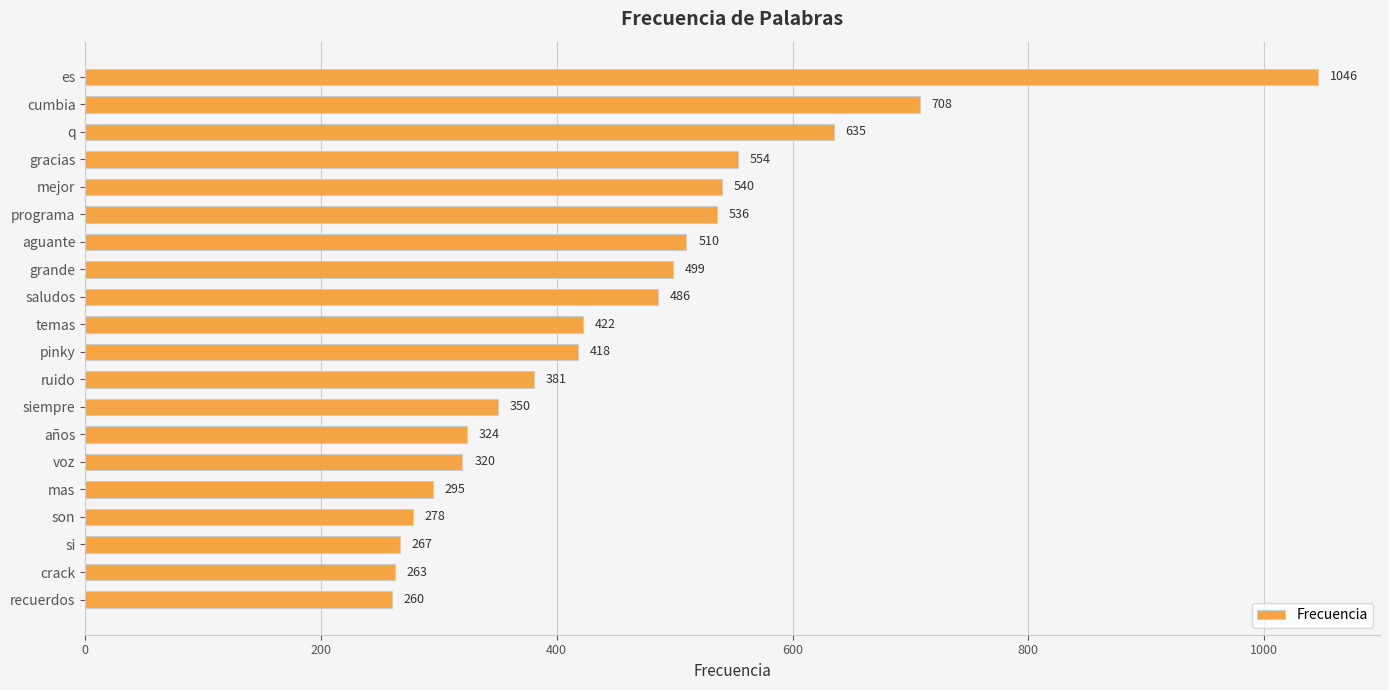

What position from the bottom is mejor?

16